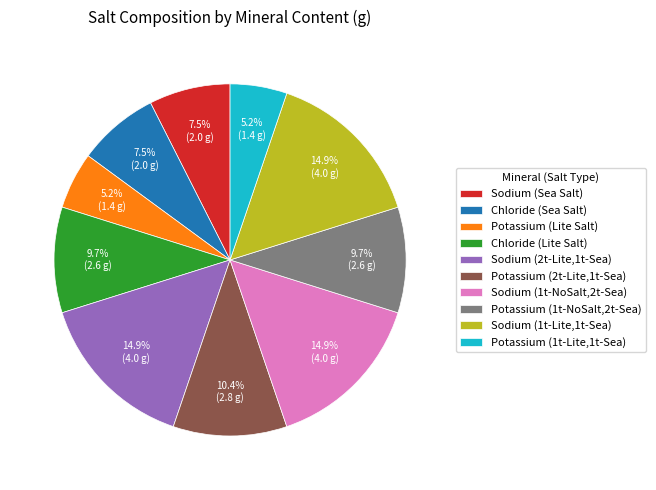

What is the total percentage of Sodium (Sea Salt) and Sodium (2t-Lite,1t-Sea)?

22.4%